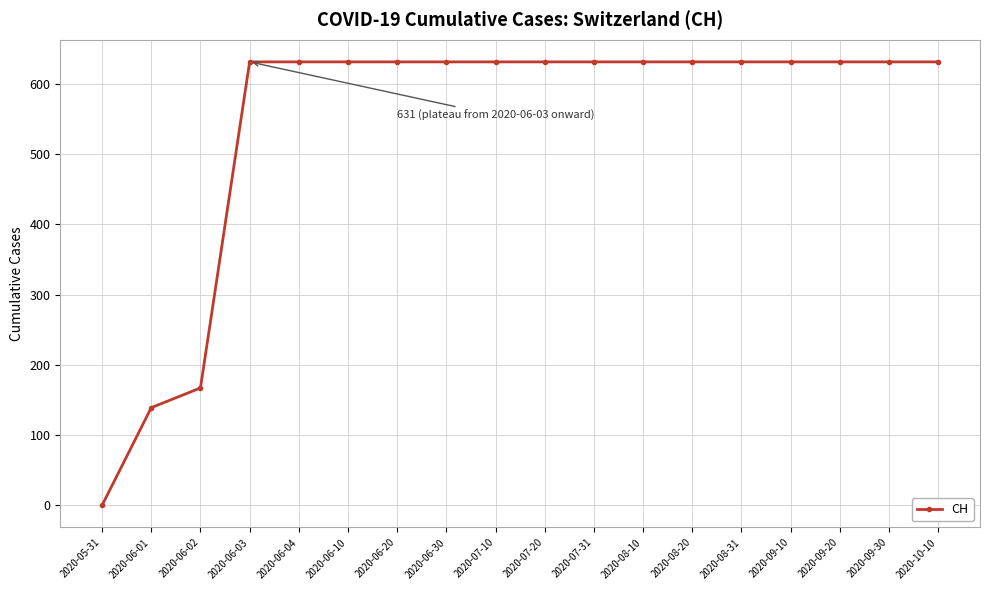

Is this an area chart (filled region under the line)?

No